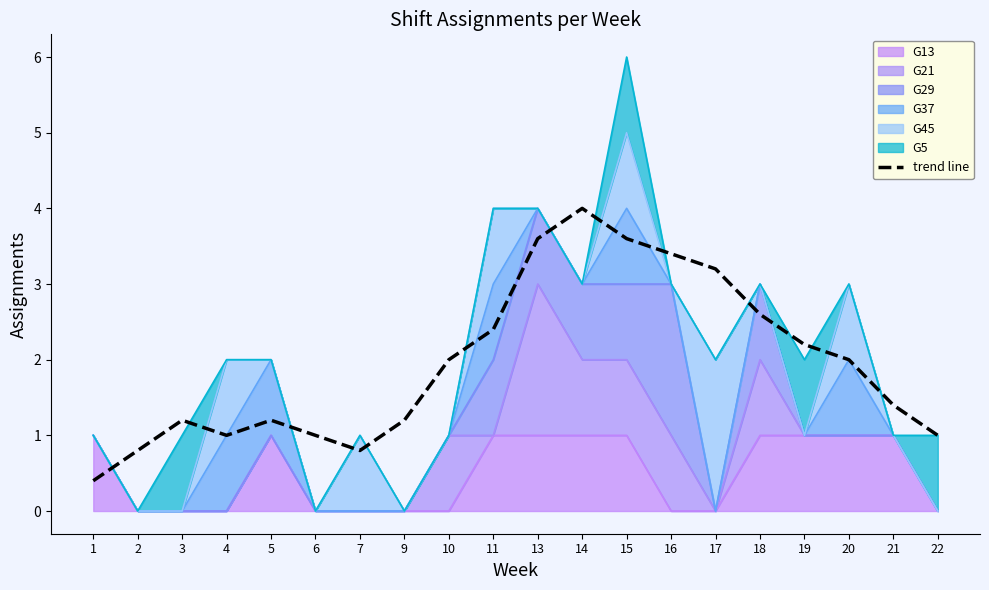

At which category does the data reach its first local valley?

4